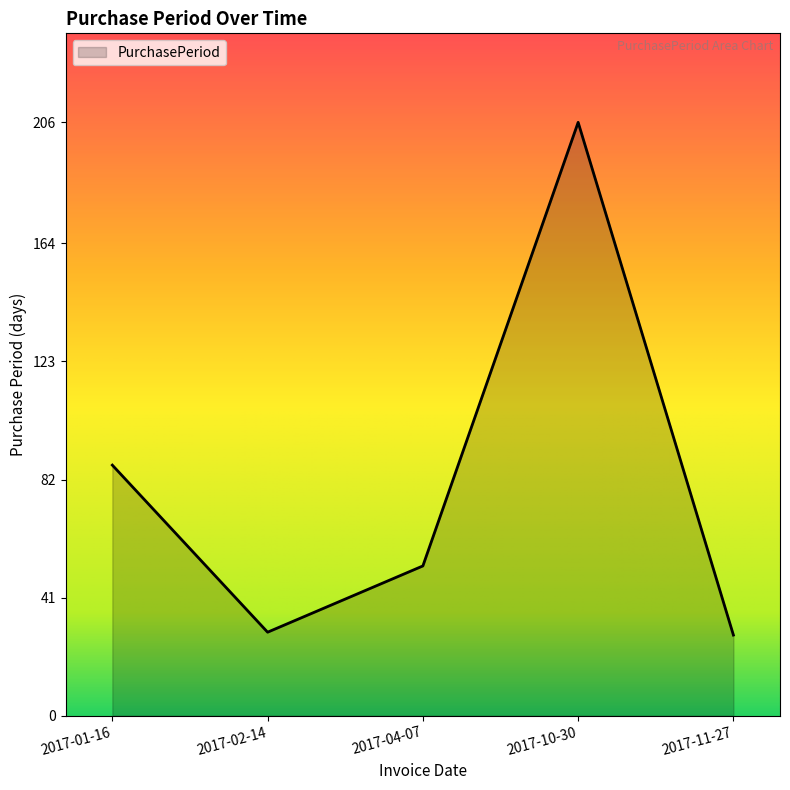

What is the change in value from 2017-04-07 to 2017-11-27?

-24